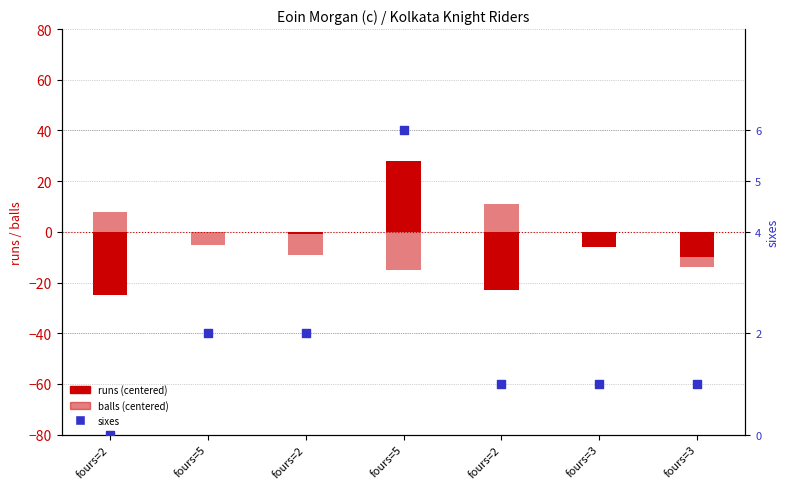

At which category is the sum across all series the highest?

fours=5